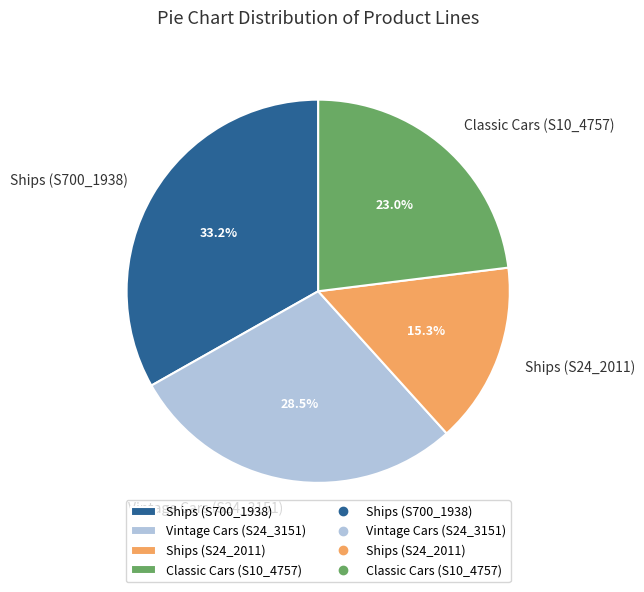

True or false: Classic Cars (S10_4757) accounts for 23% of the total.

True